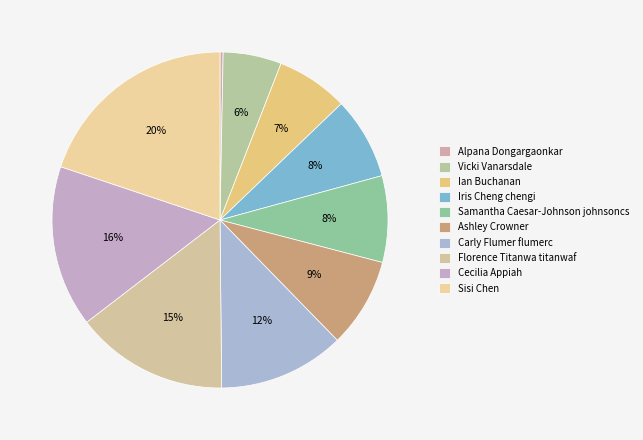

Is there any slice that represents more than half of the pie?

No